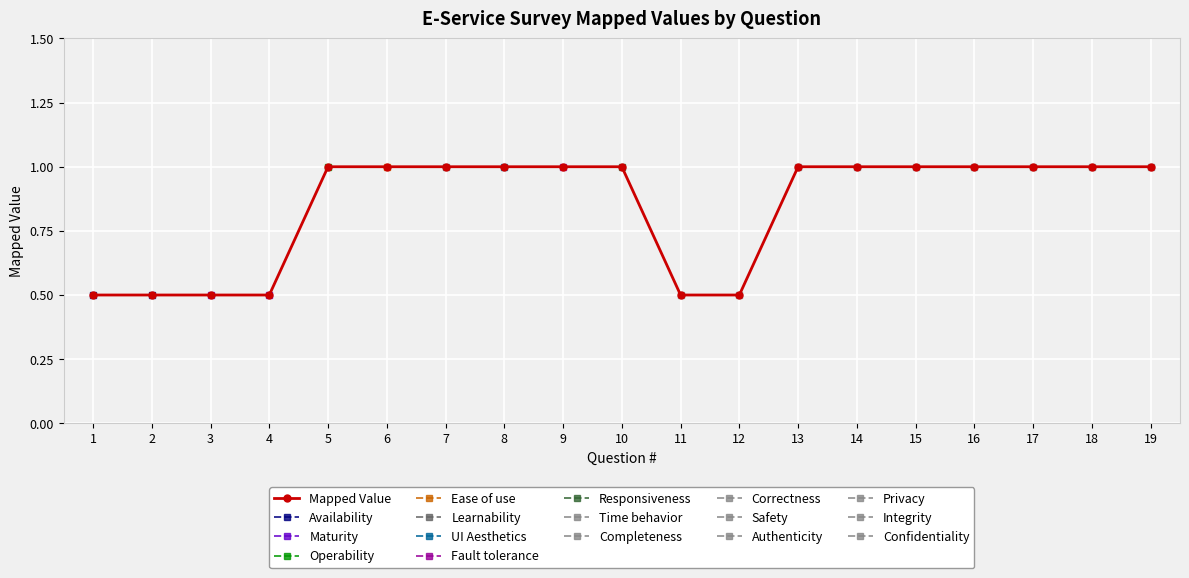

What is the average value?

0.8